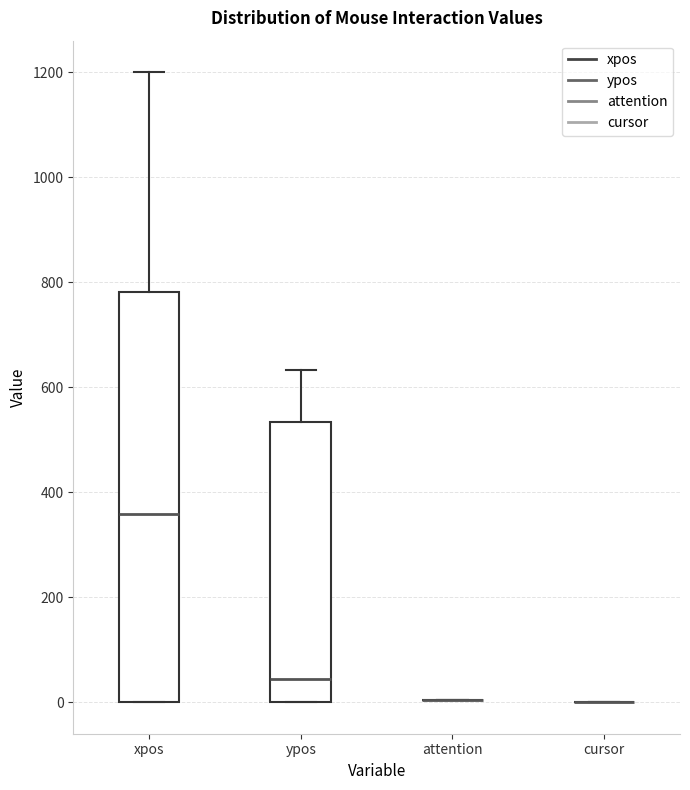

Reading left to right, read every box against the y-axis: the position of its median line, the range the box covers, and the ends of its whiskers. The values are not printed on the chart, so give them approximately, as read against the axis.

xpos: median 360, box 0 to 780, whiskers 0 to 1200
ypos: median 40, box 0 to 540, whiskers 0 to 640
attention: box collapsed to a line at 0, whiskers 0 to 0
cursor: box collapsed to a line at 0, whiskers 0 to 0